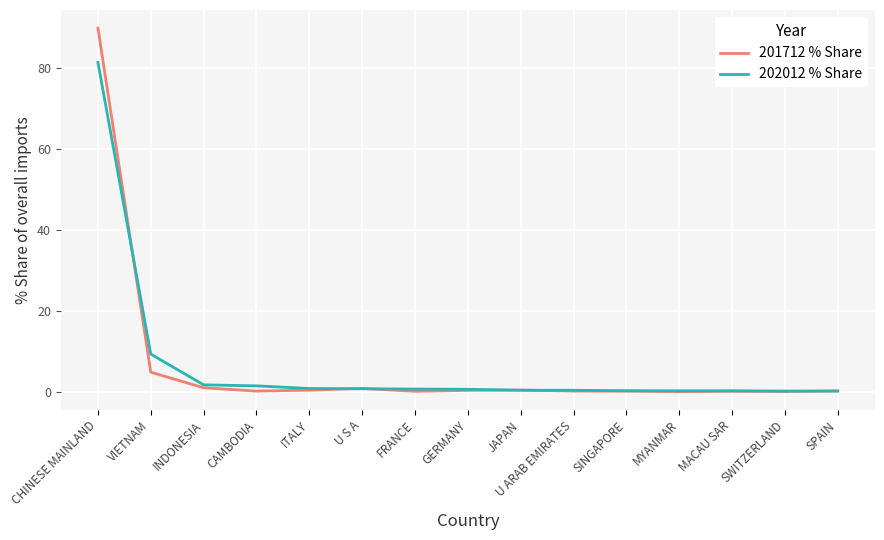

Does the chart display data point markers on the line(s)?

No